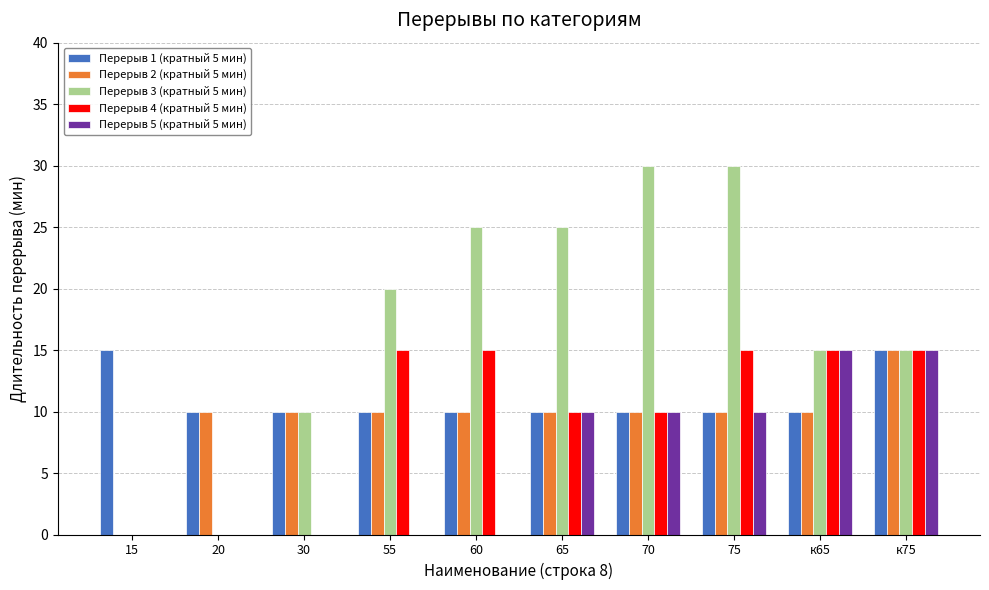

What is the sum of the Перерыв 1 (кратный 5 мин) values at 20 and 75?

20